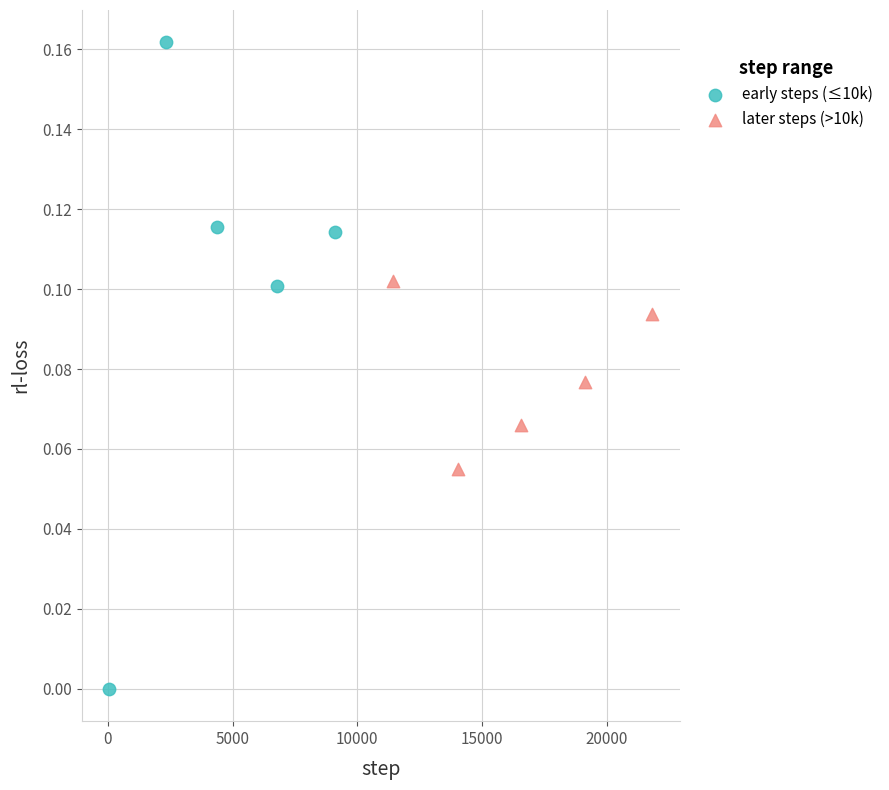

Which series has the widest spread of Y values?

early steps (≤10k)